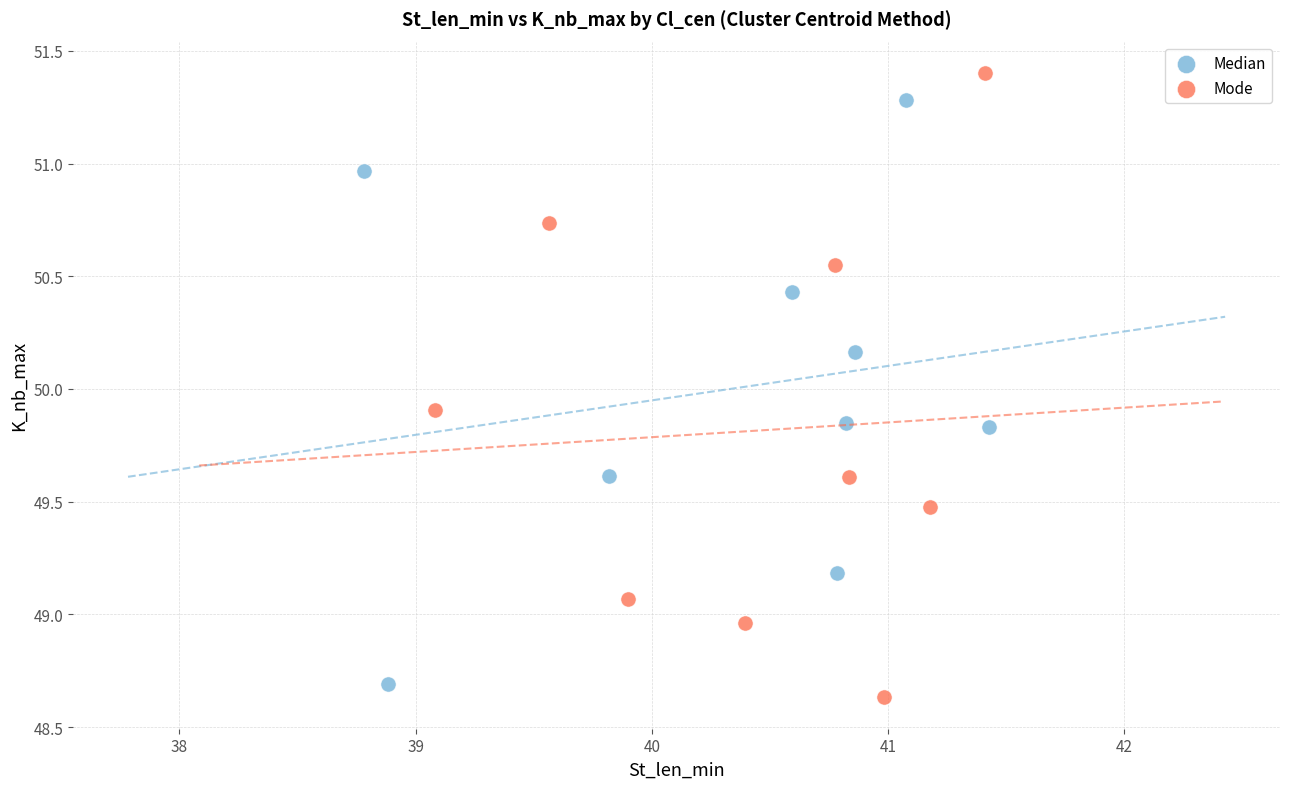

Which series has the widest spread of Y values?

Mode